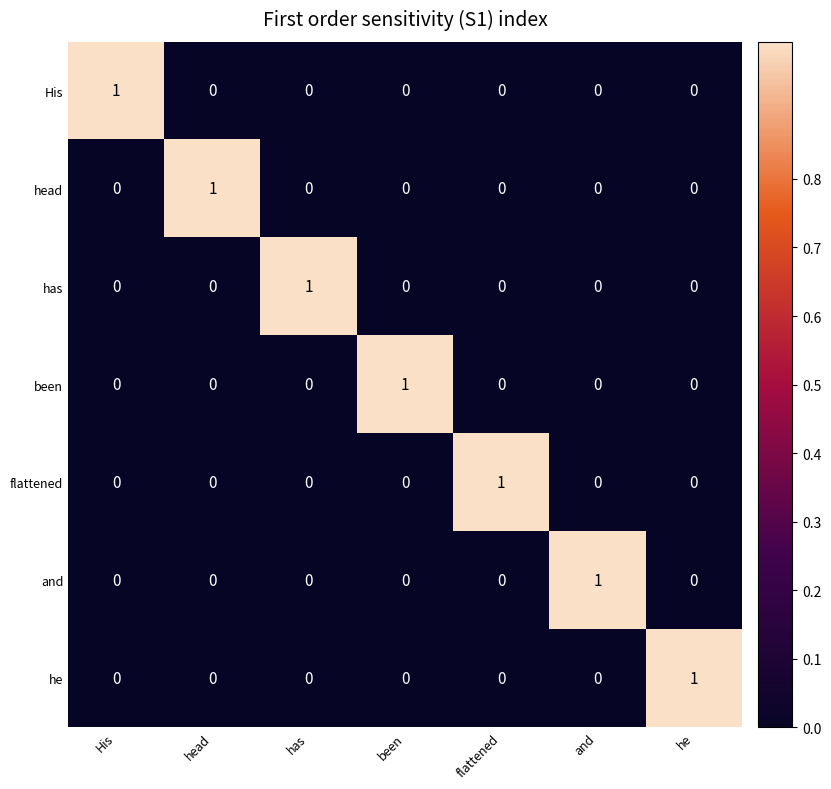

Is it true that head equals 1 at been?

False